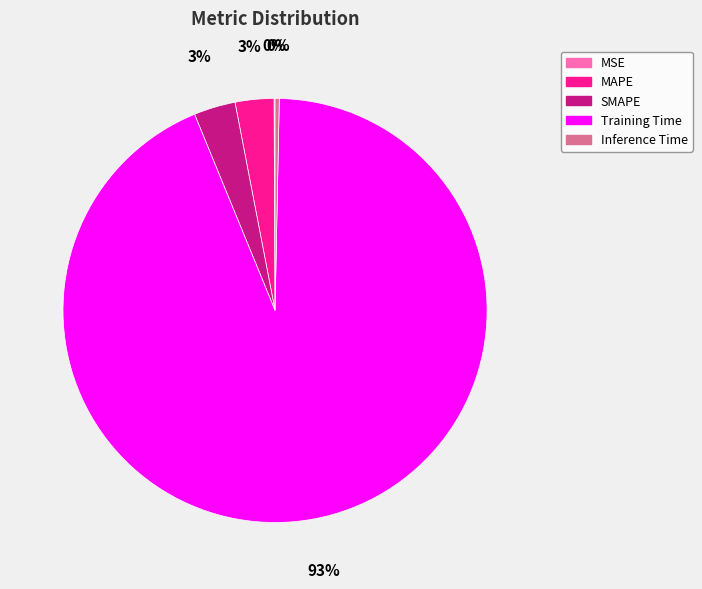

What is the largest slice in the pie chart?

Training Time